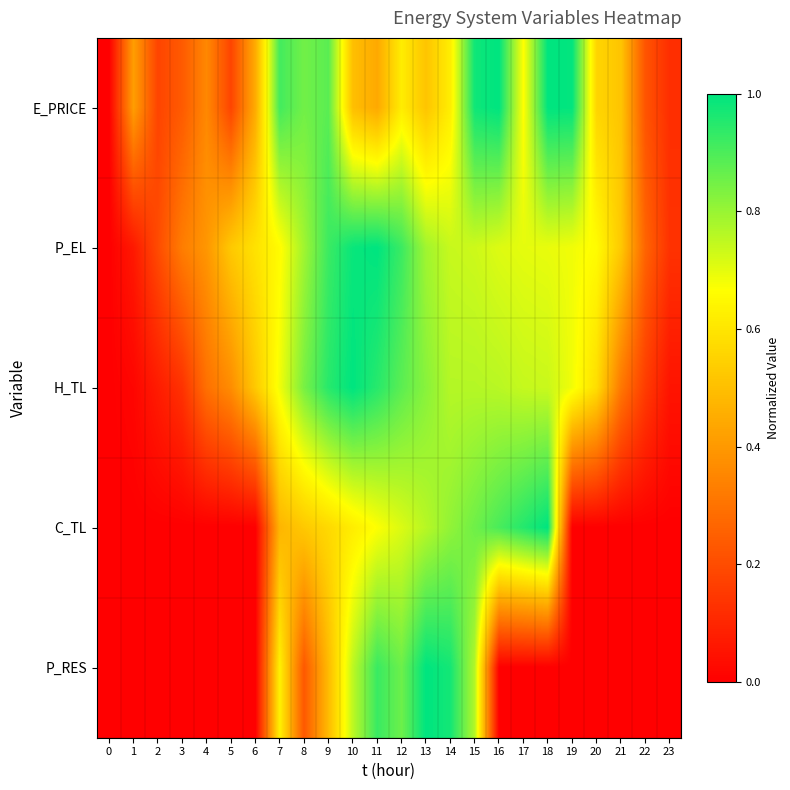

Rank the series at 5 from lowest to highest value.

C_TL, P_RES, E_PRICE, H_TL, P_EL